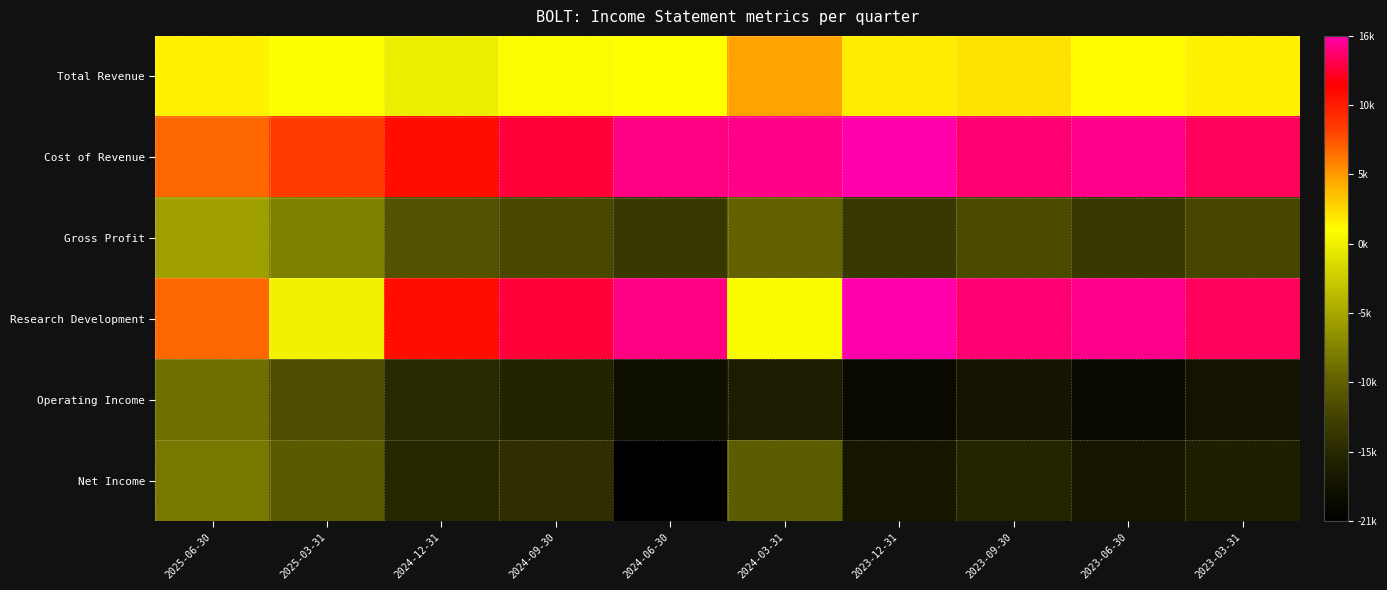

At which category is the sum across all series the highest?

2025-06-30